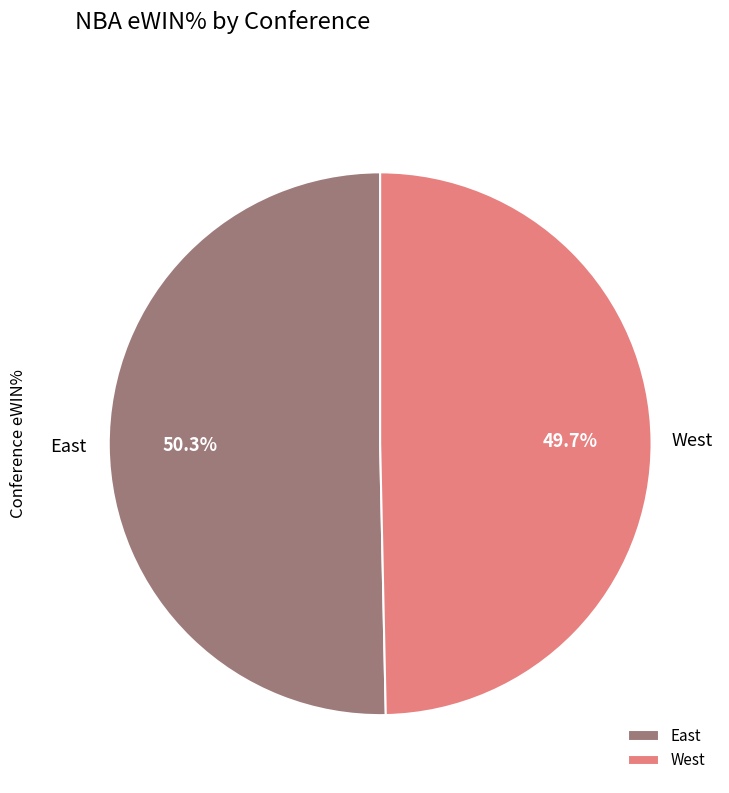

How many slices are in this pie chart?

2